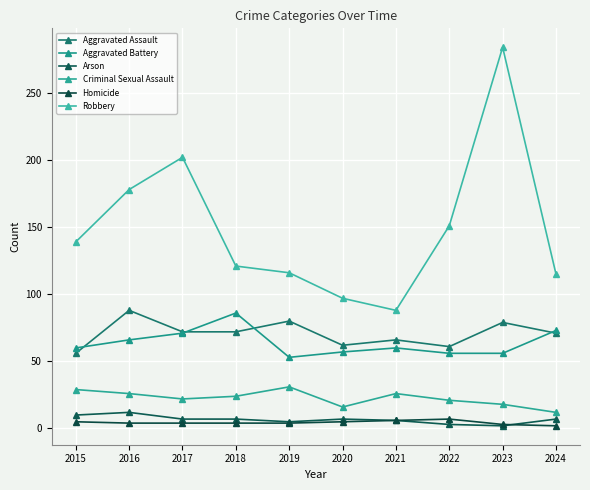

Which category has the lowest value across all series?

2023